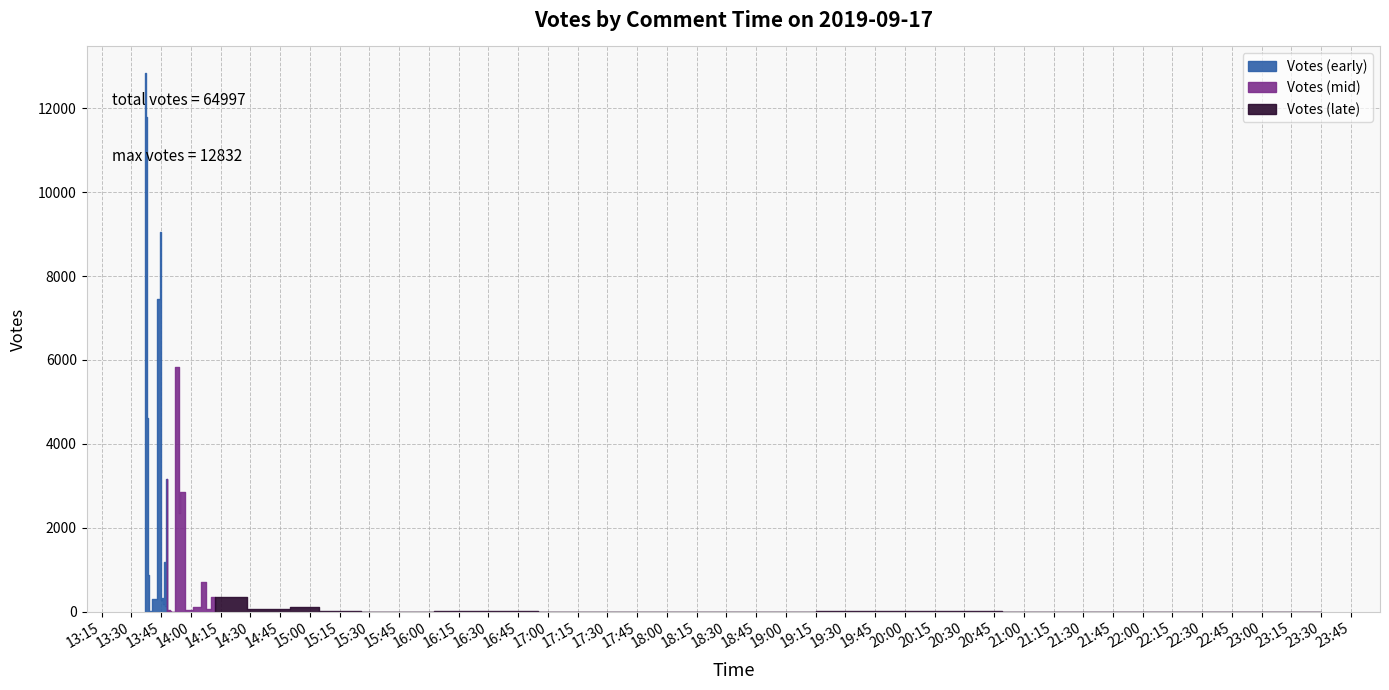

Does the chart have visible grid lines?

Yes